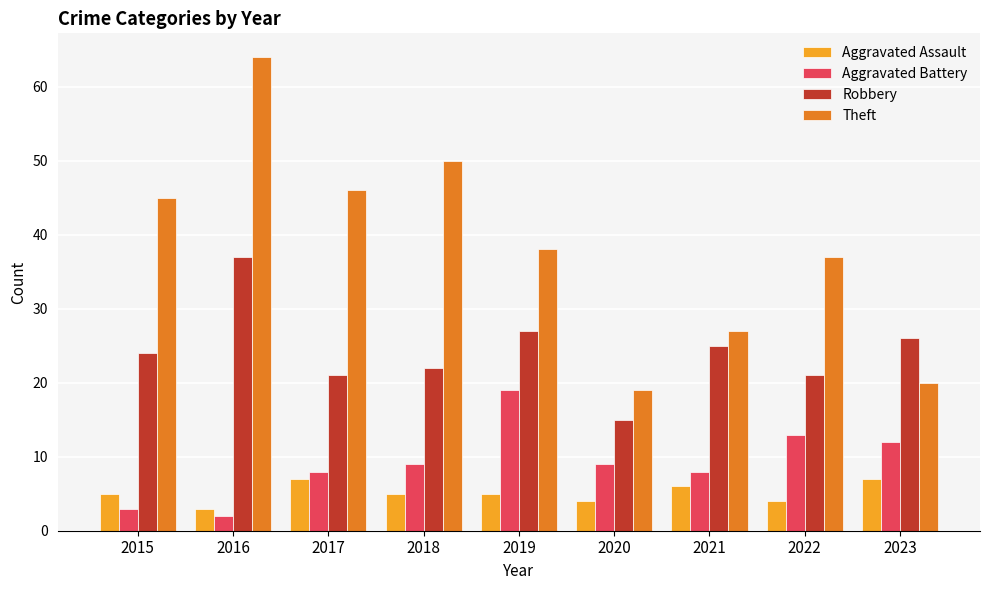

What is the spread (max minus min) of values at 2016?

62